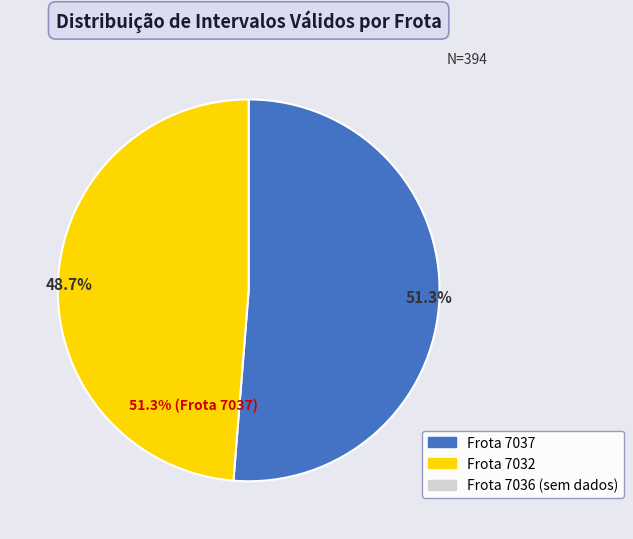

Does any single category account for the majority?

Yes